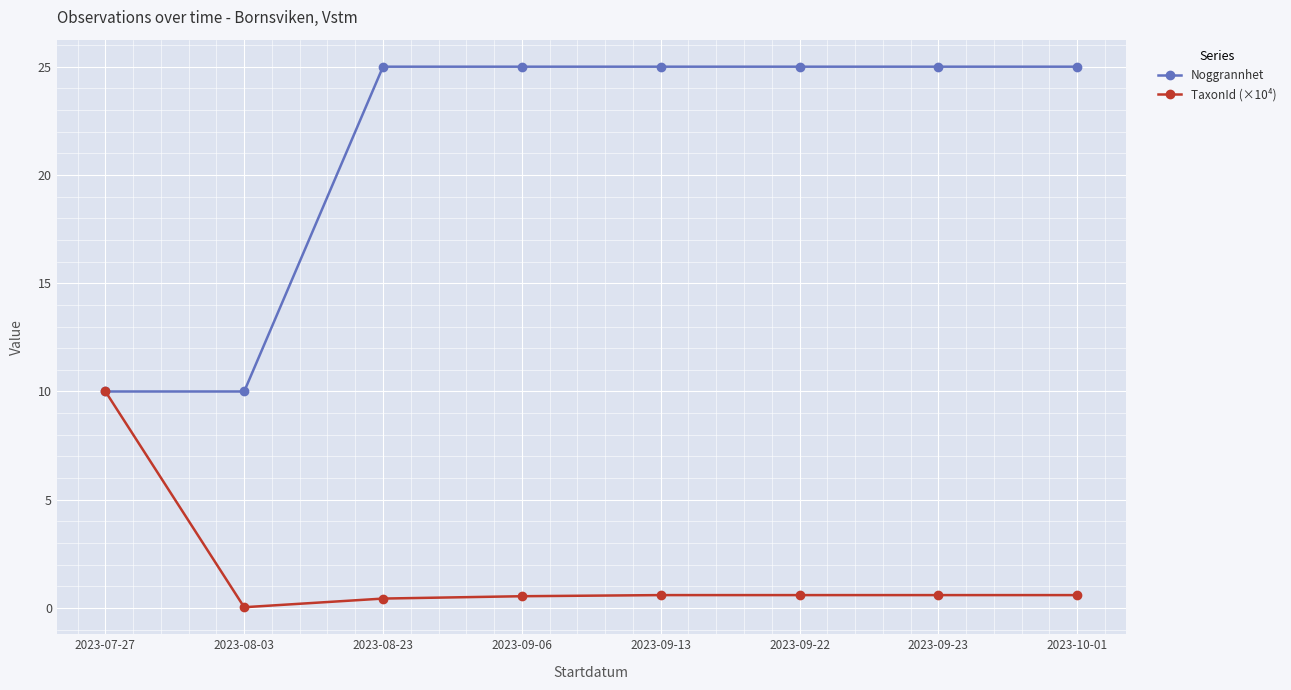

Rank the series by their average value, from highest to lowest.

Noggrannhet, TaxonId (×10⁴)